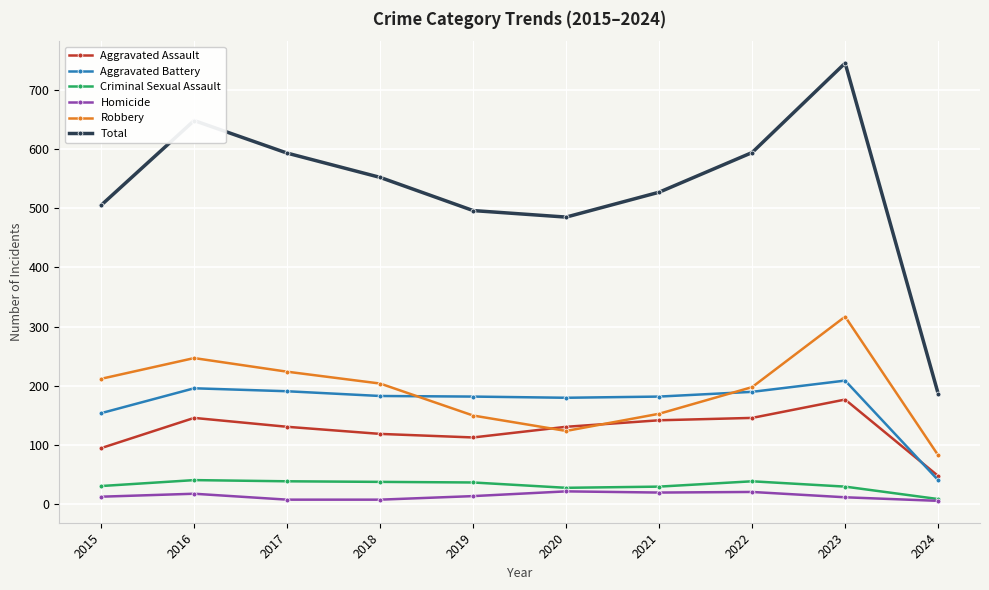

Is it true that Criminal Sexual Assault equals 14 at 2017?

False